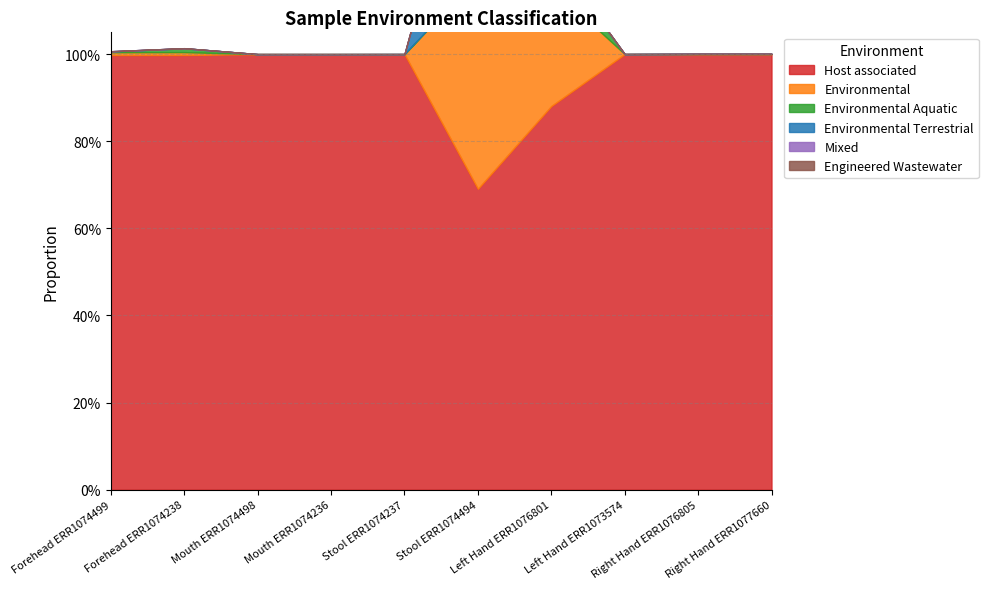

Rank the series by their maximum value, from highest to lowest.

Host_associated, Environmental, Environmental_Terrestrial, Environmental_Aquatic, Mixed, Engineered_Wastewater